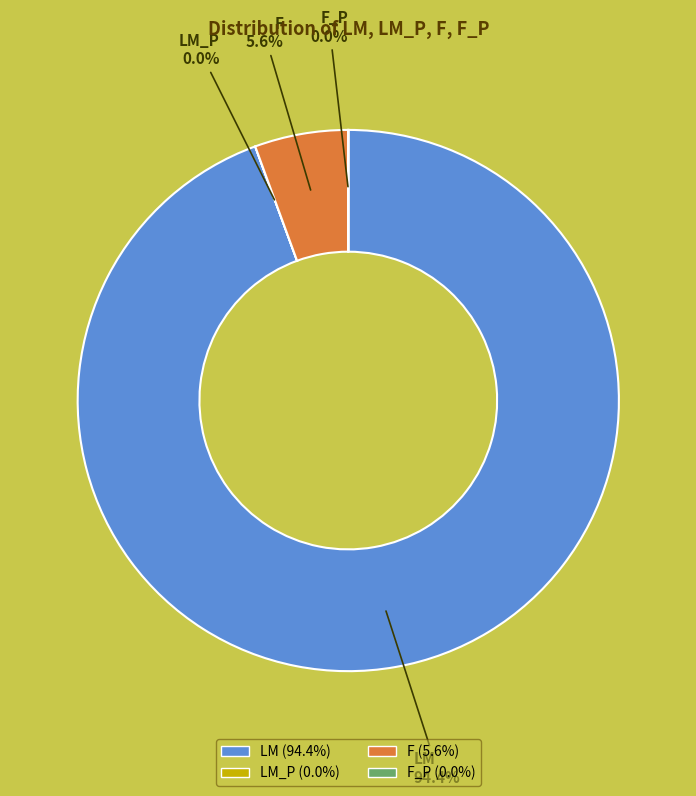

Does F (5.6%) represent more than half of the total?

No